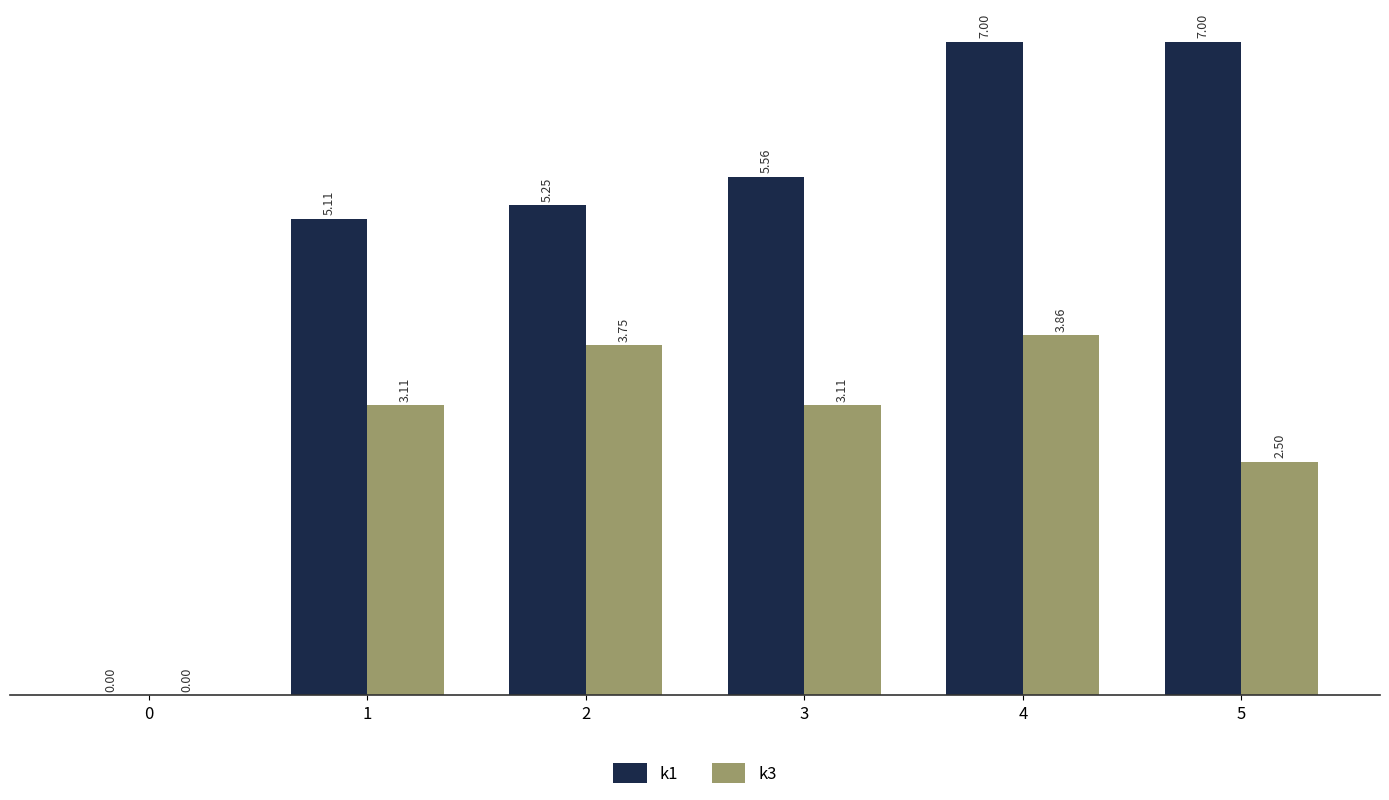

Which series changed the most between 2 and 4?

k1